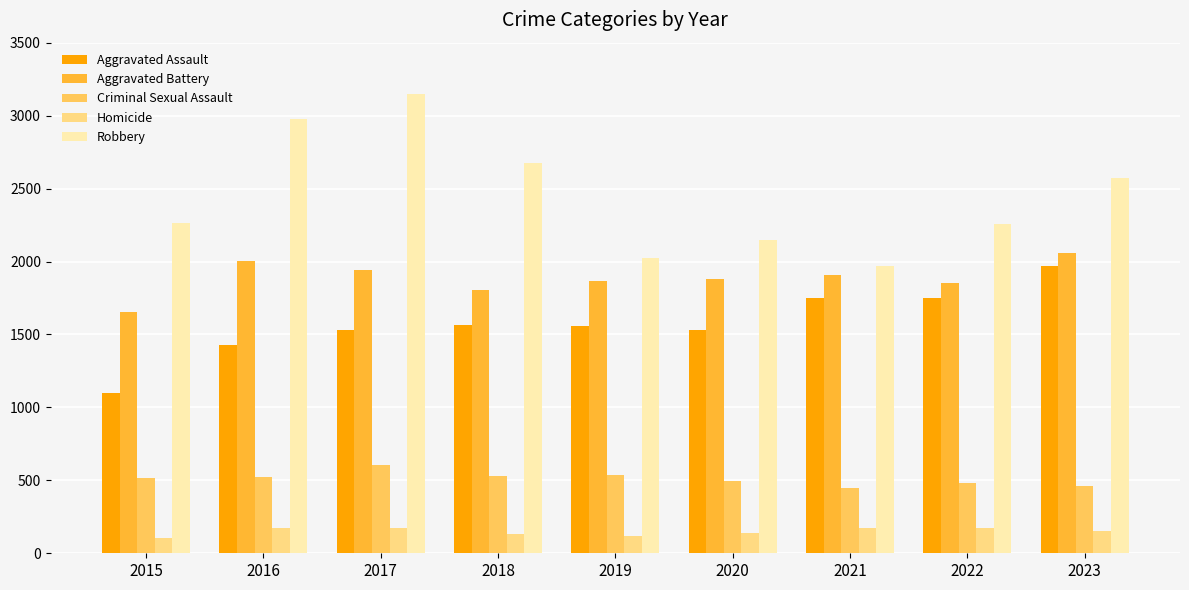

What is the minimum value shown in the chart?

103